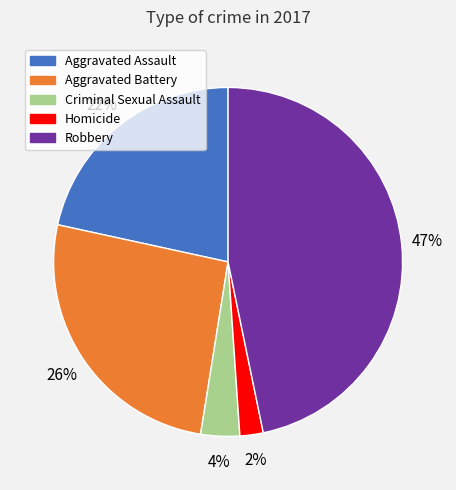

To the nearest percent, what is the average slice percentage?

20%